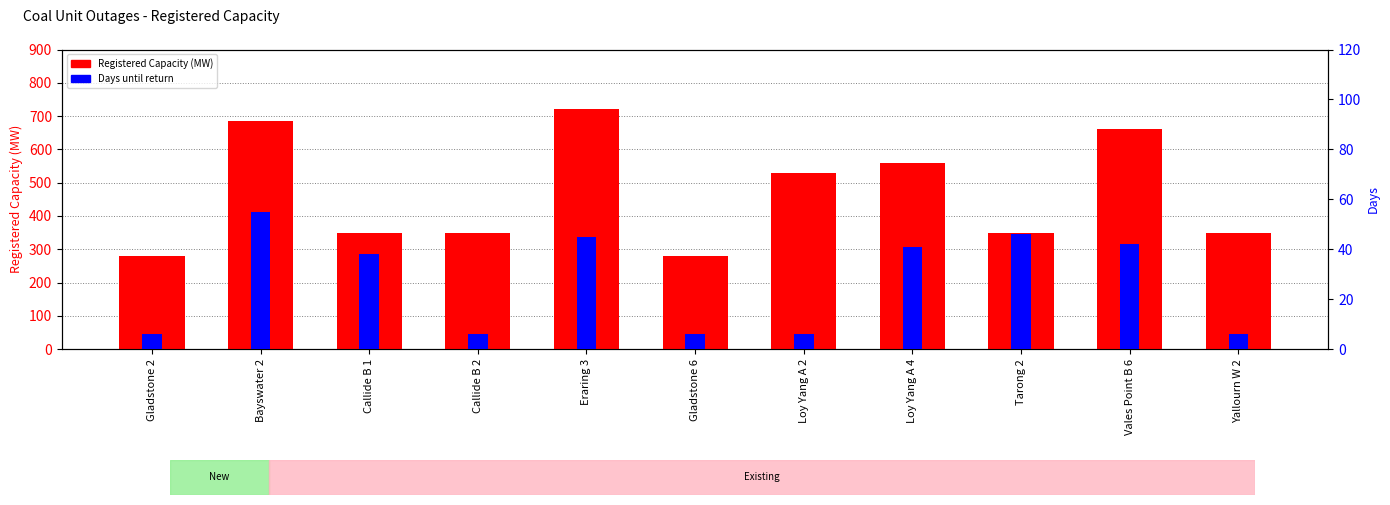

Which series changed the most between Gladstone 2 and Callide B 2?

Registered Capacity (MW)